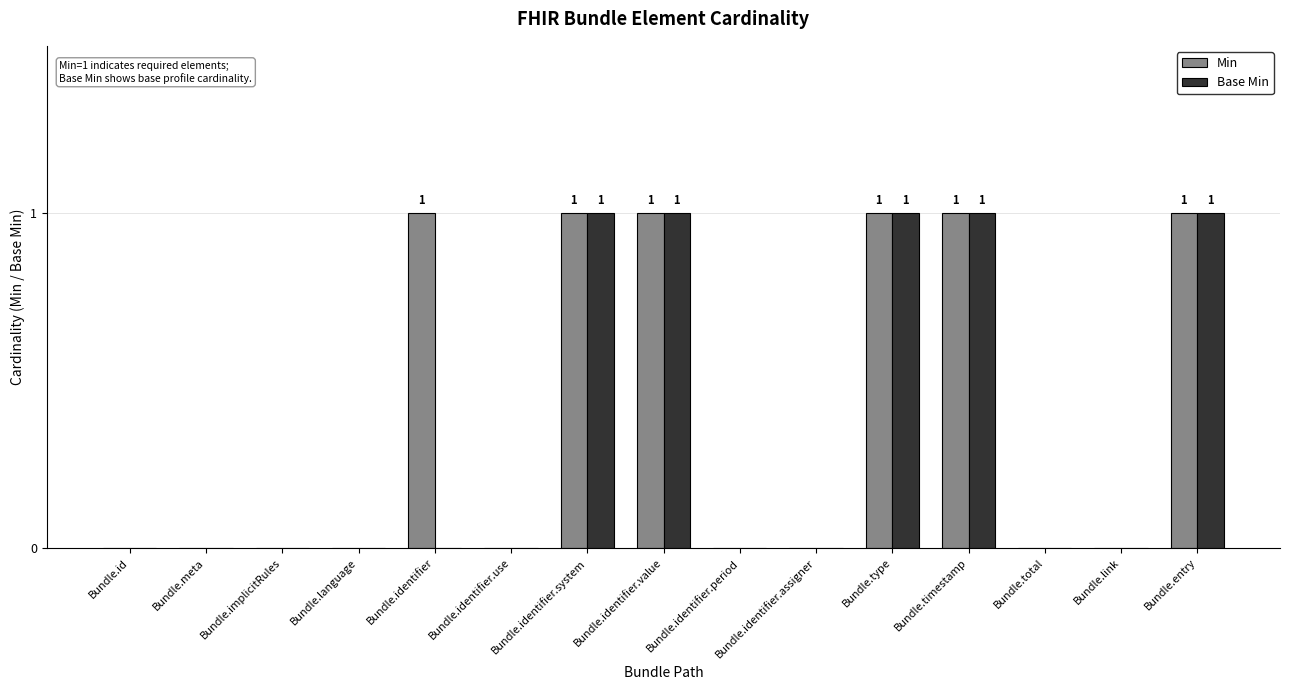

The value of Base Min at Bundle.identifier.use is 0. True or false?

True